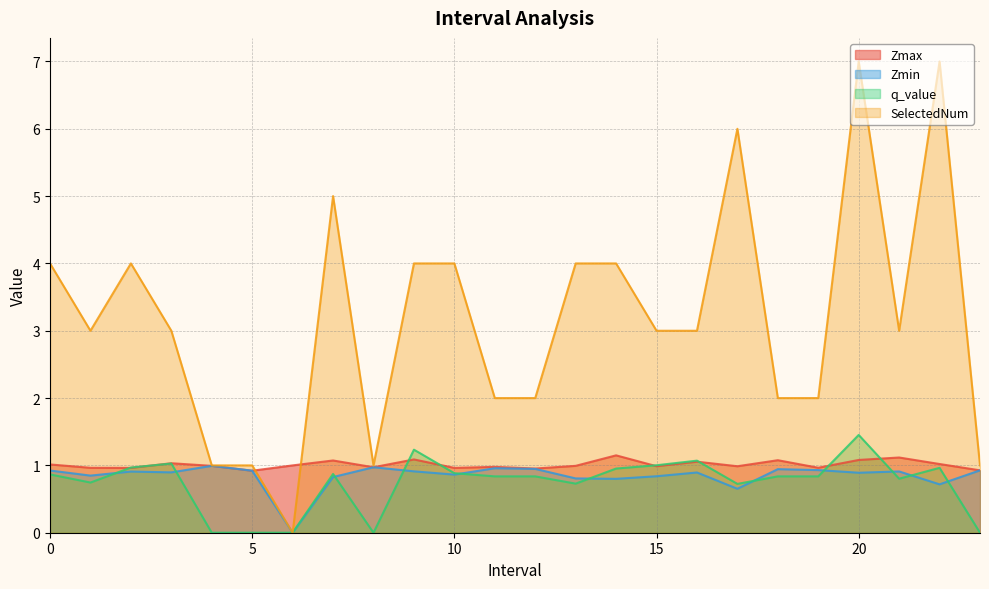

What position from the left is 23.0?

24